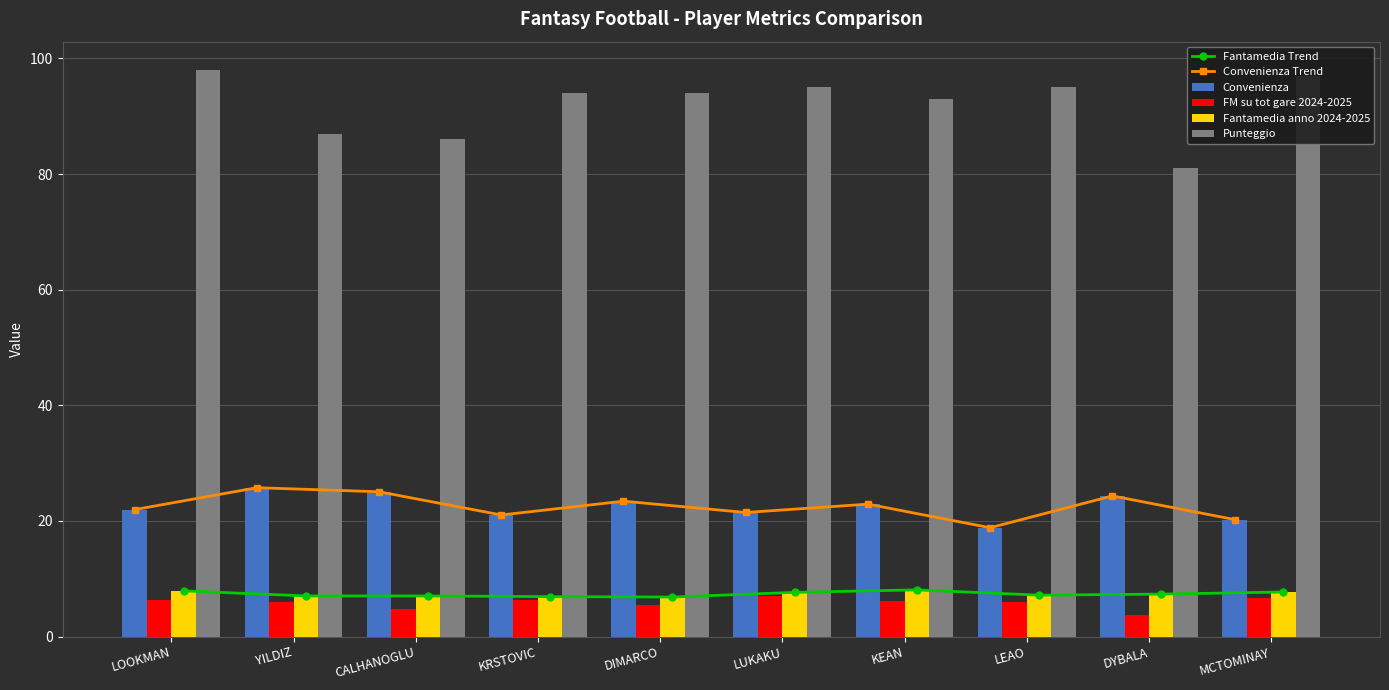

What is the difference between the Fantamedia Trend values at LEAO and KEAN?

0.9